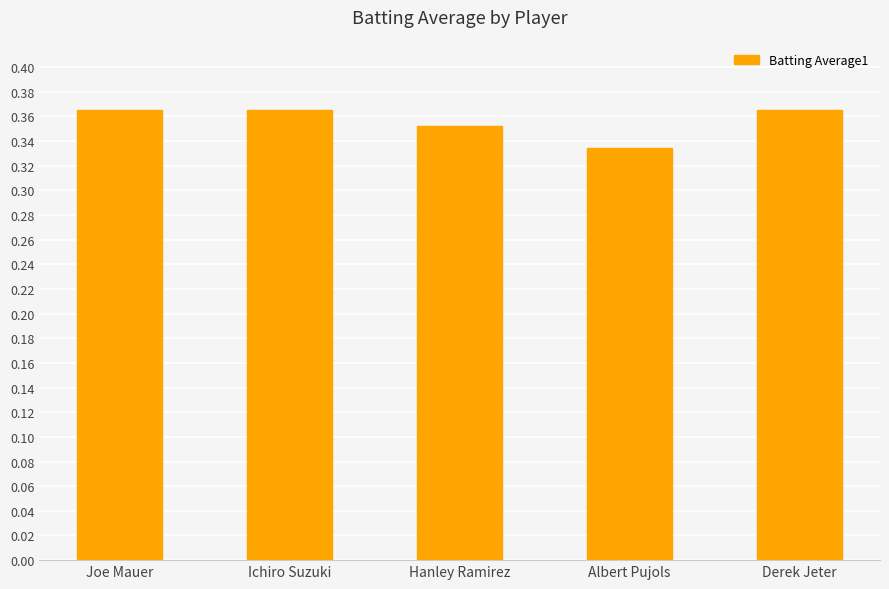

Which label corresponds to the smallest value in the chart?

Albert Pujols